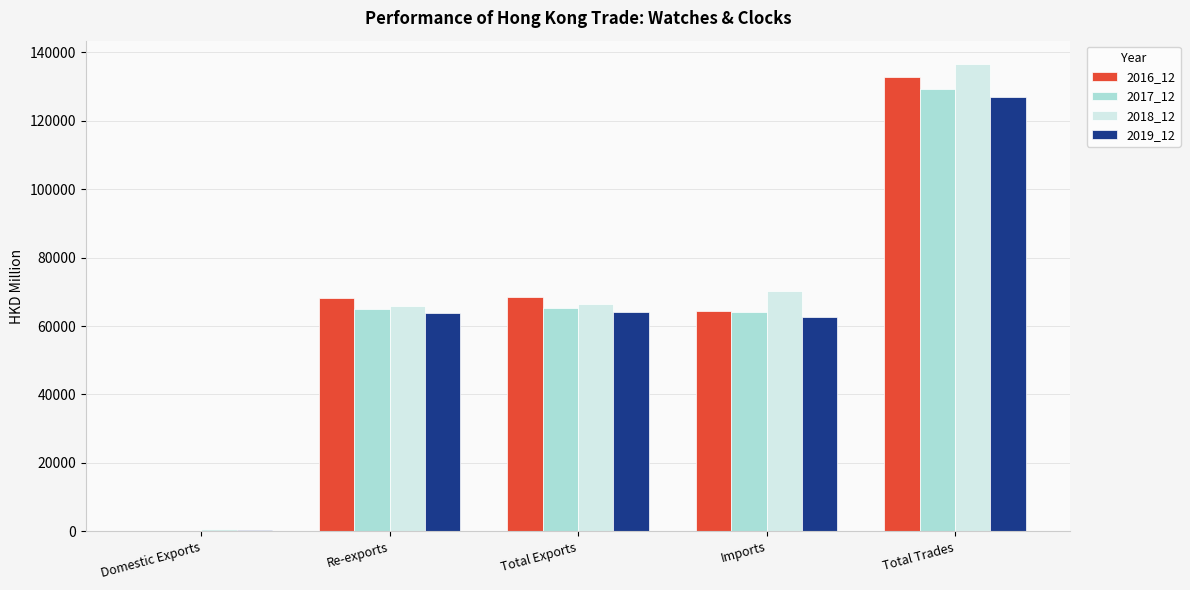

The value of 2018_12 at Re-exports is 90844.2. True or false?

False